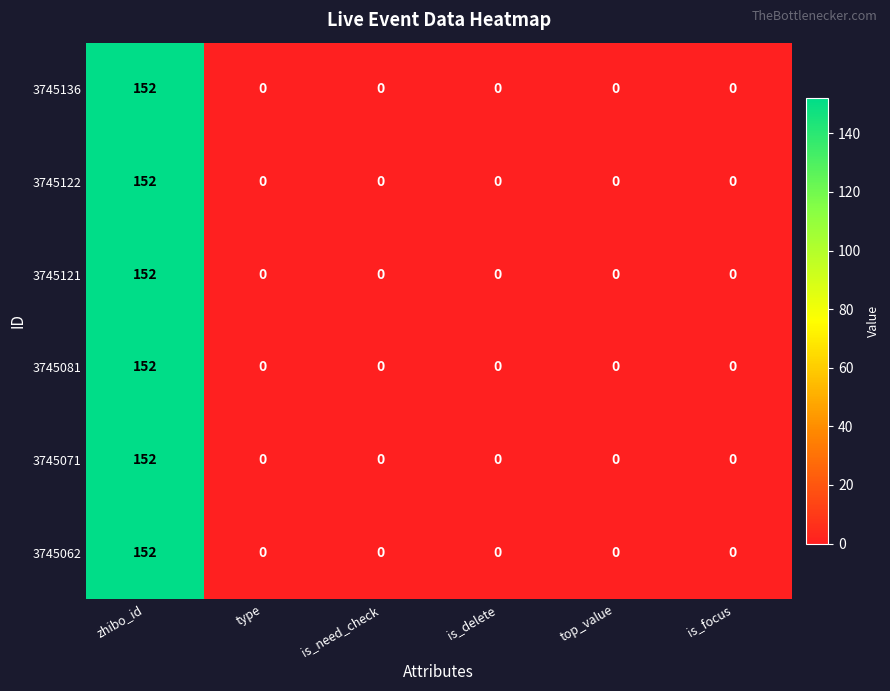

What is the maximum value shown in the chart?

152